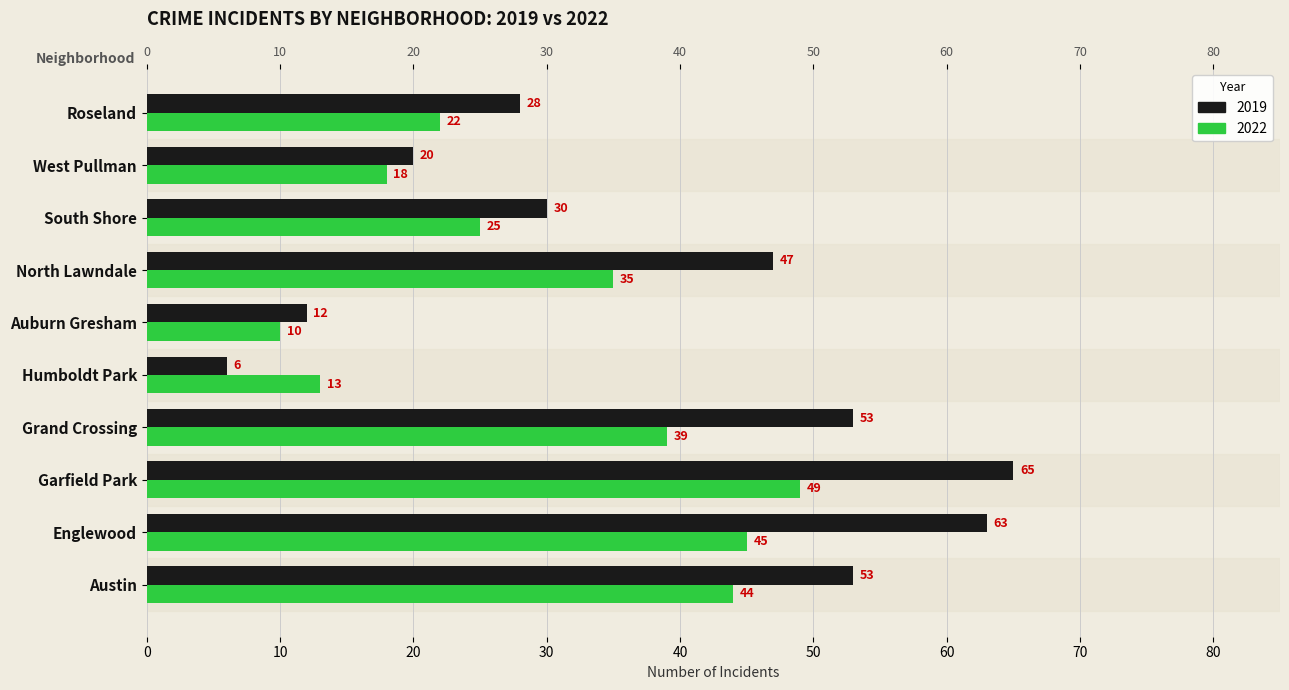

What is the difference between the maximum and minimum values in the 2022 series?

39